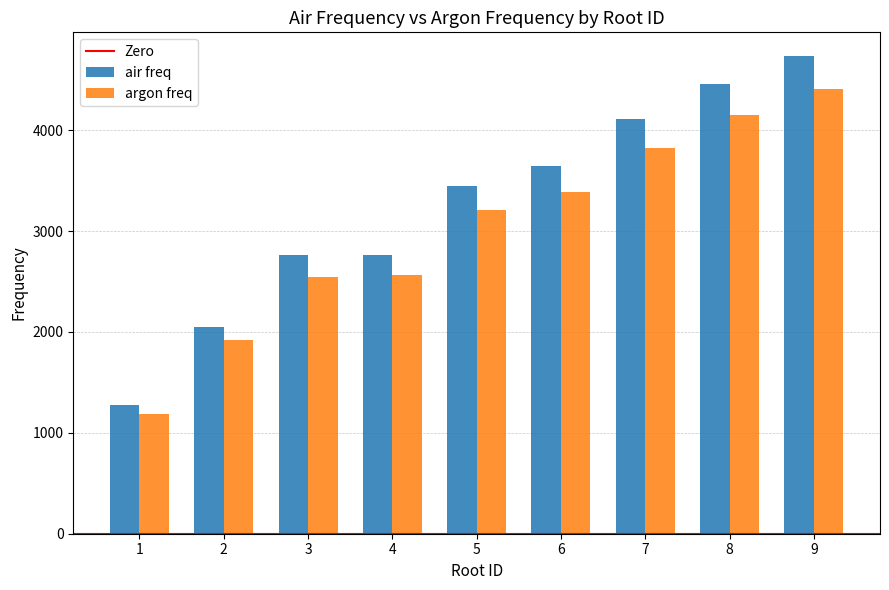

How many groups of bars are there?

9